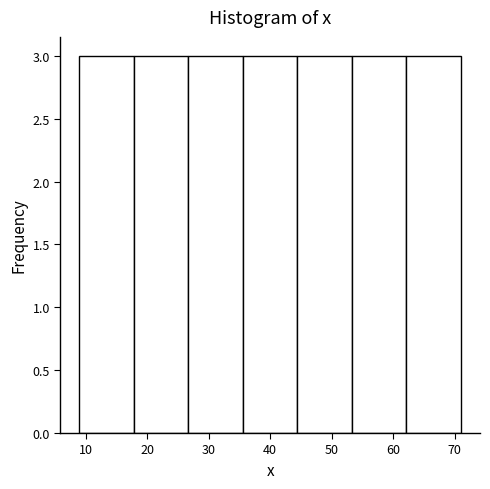

Reading left to right, list every bar in this chart as the range it spans on the x-axis followed by its height. Neither the bar edges nor the heights are printed on the chart, so give them approximately, as read against the axes.

9 to 18: 3
18 to 27: 3
27 to 36: 3
36 to 44: 3
44 to 53: 3
53 to 62: 3
62 to 71: 3